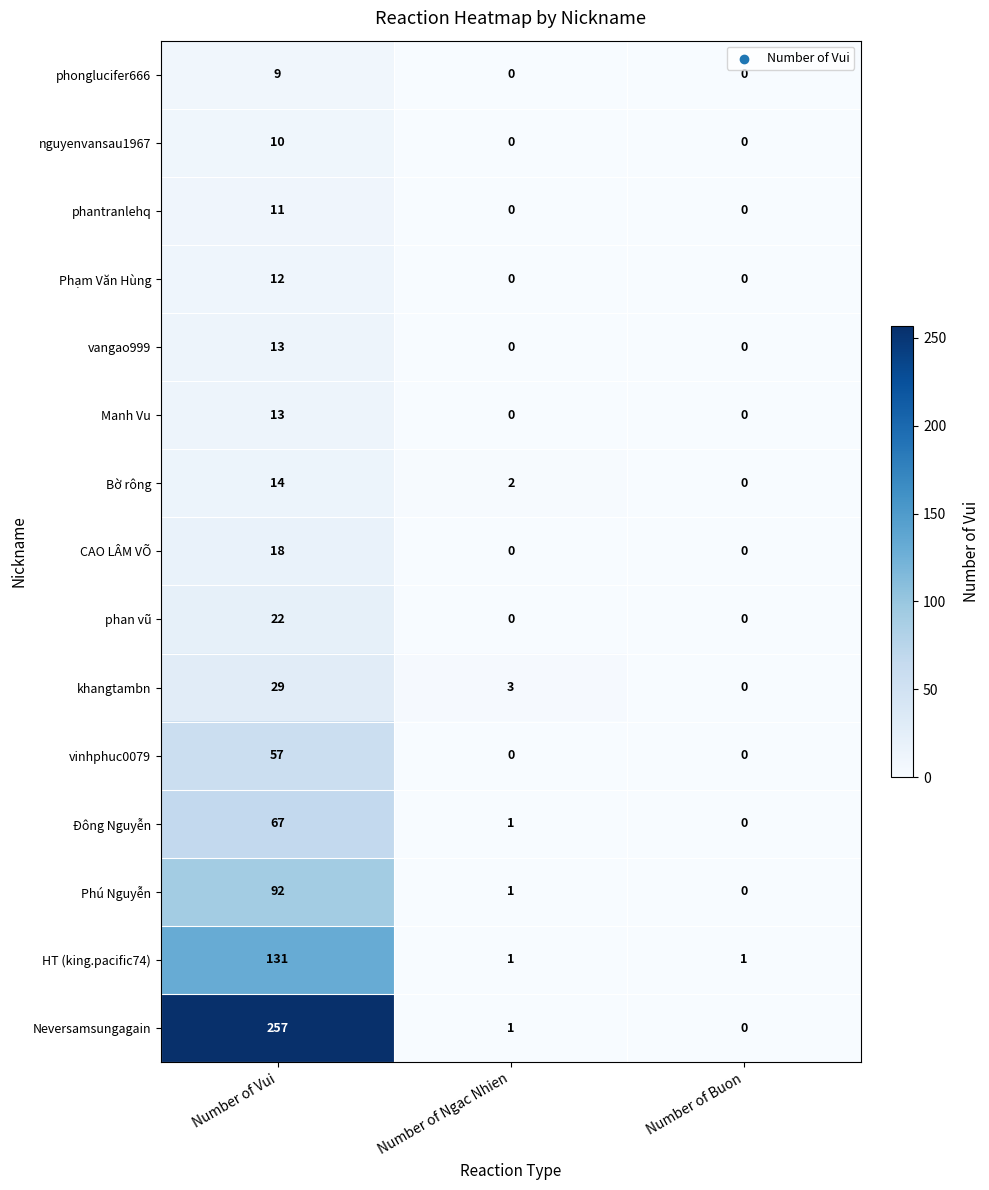

What is the average value of the Manh Vu series?

4